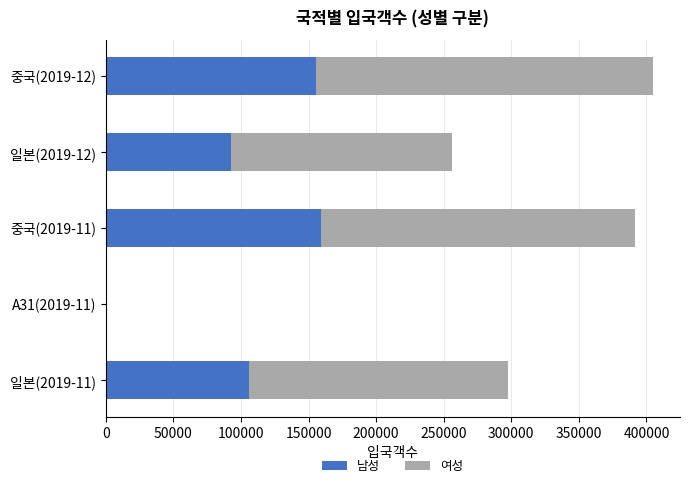

What are all the series names shown in the legend?

남성, 여성